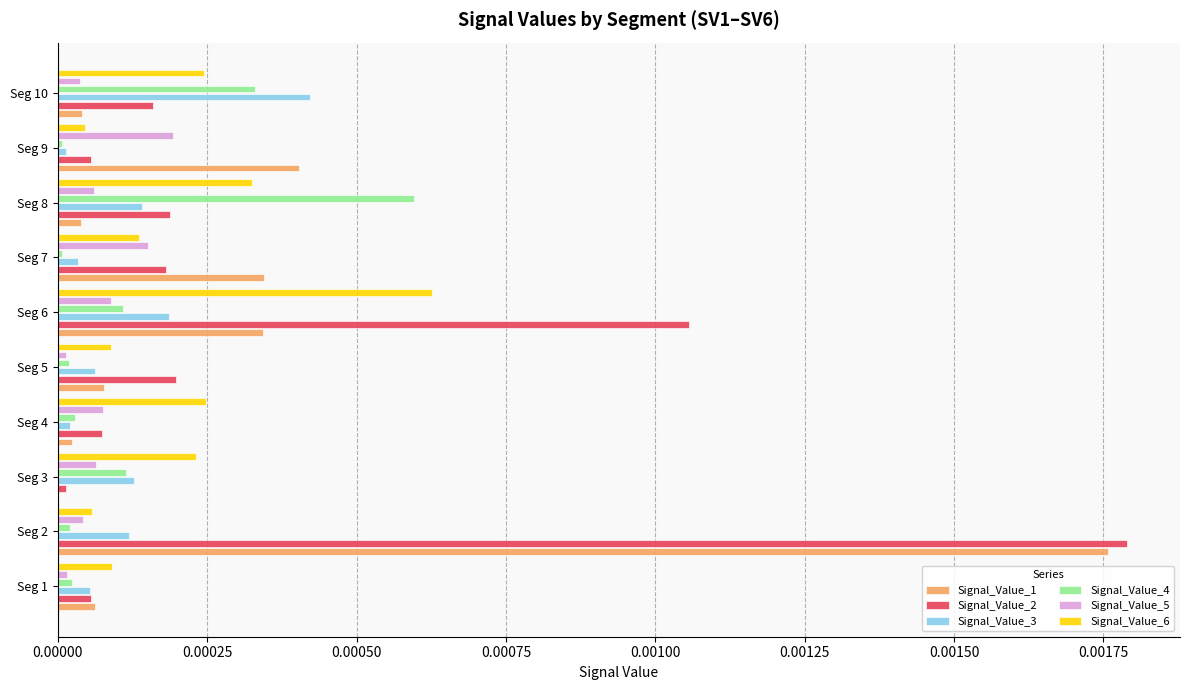

Is the value of Signal_Value_3 at Seg 6 greater than the value of Signal_Value_6 at Seg 3?

No